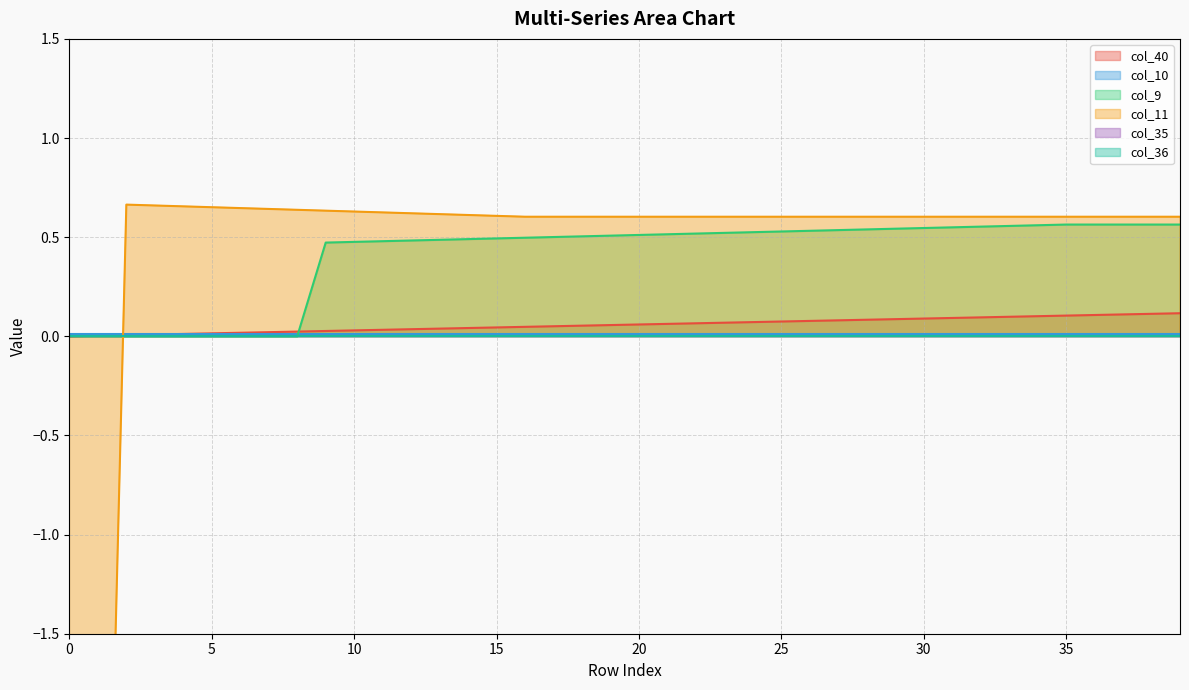

Between 2 and 36, which is larger?

36